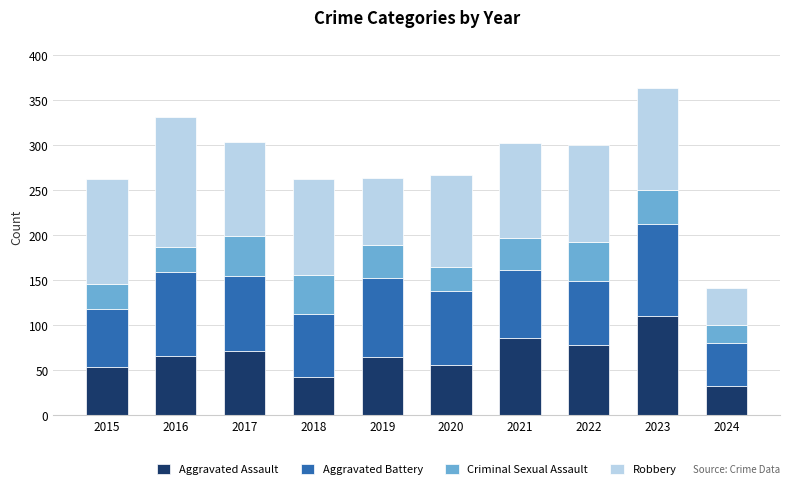

What is the total value across all series at 2021?

302